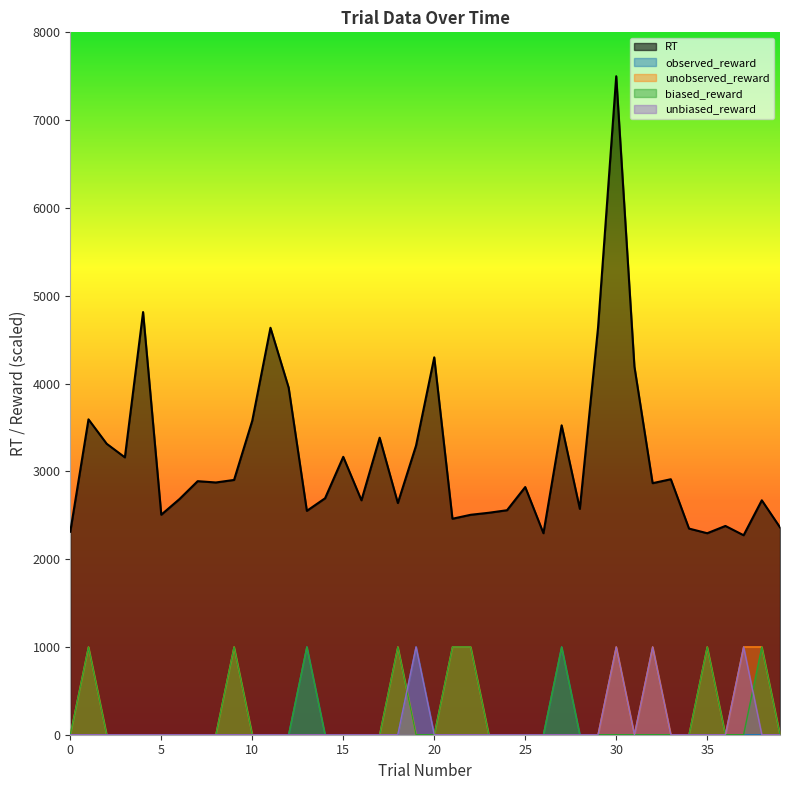

Which series has the widest spread of values?

RT